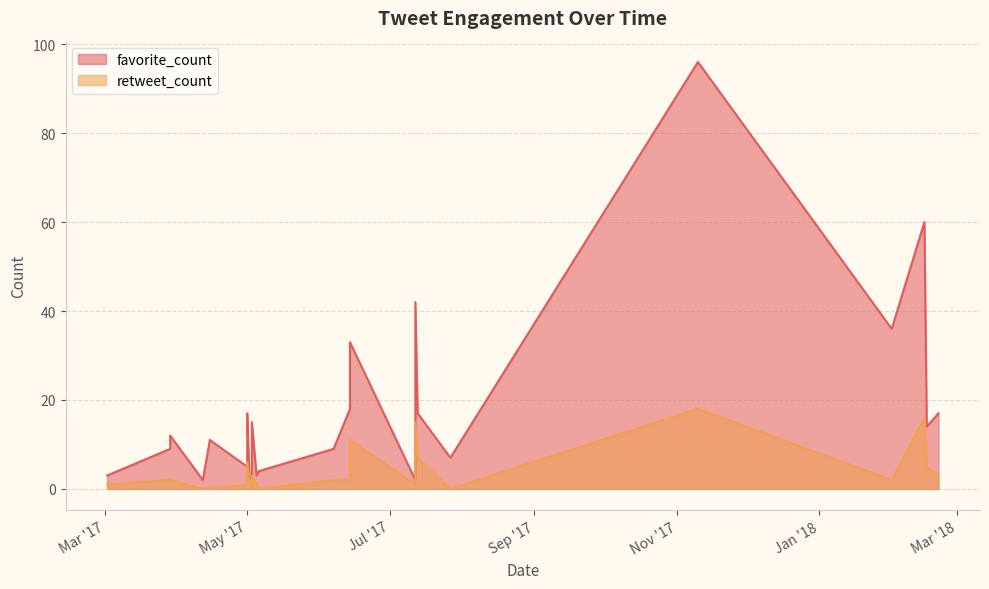

At how many categories does at least one series exceed 64?

1